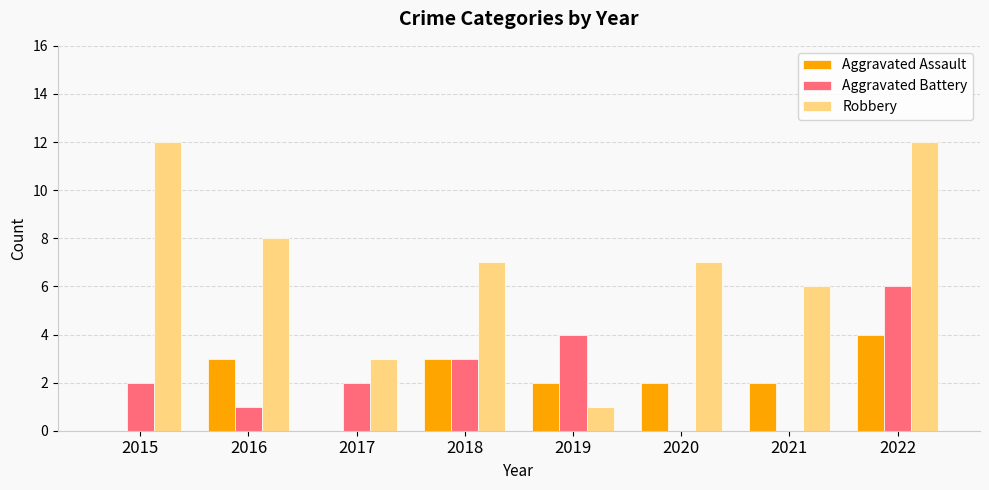

Is the value of Robbery at 2018 greater than the value of Aggravated Assault at 2020?

Yes